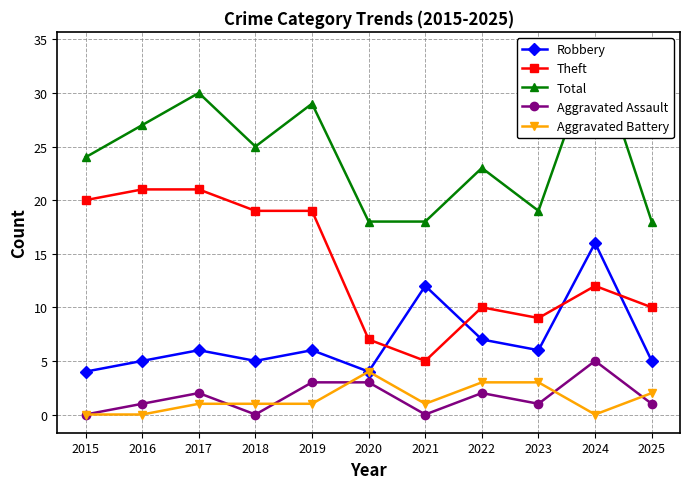

Between 2016 and 2019, which series saw the biggest shift?

Theft